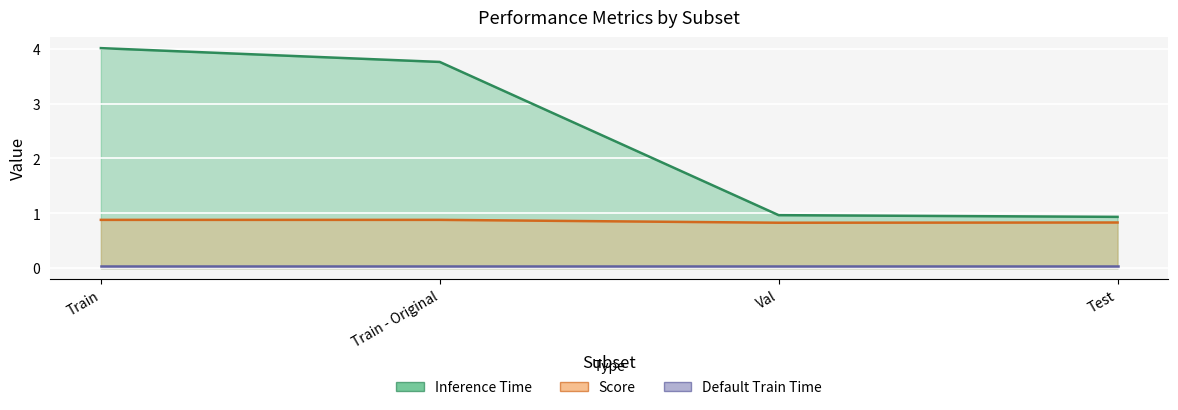

True or false: Inference Time has more than 1 interior local peaks.

False